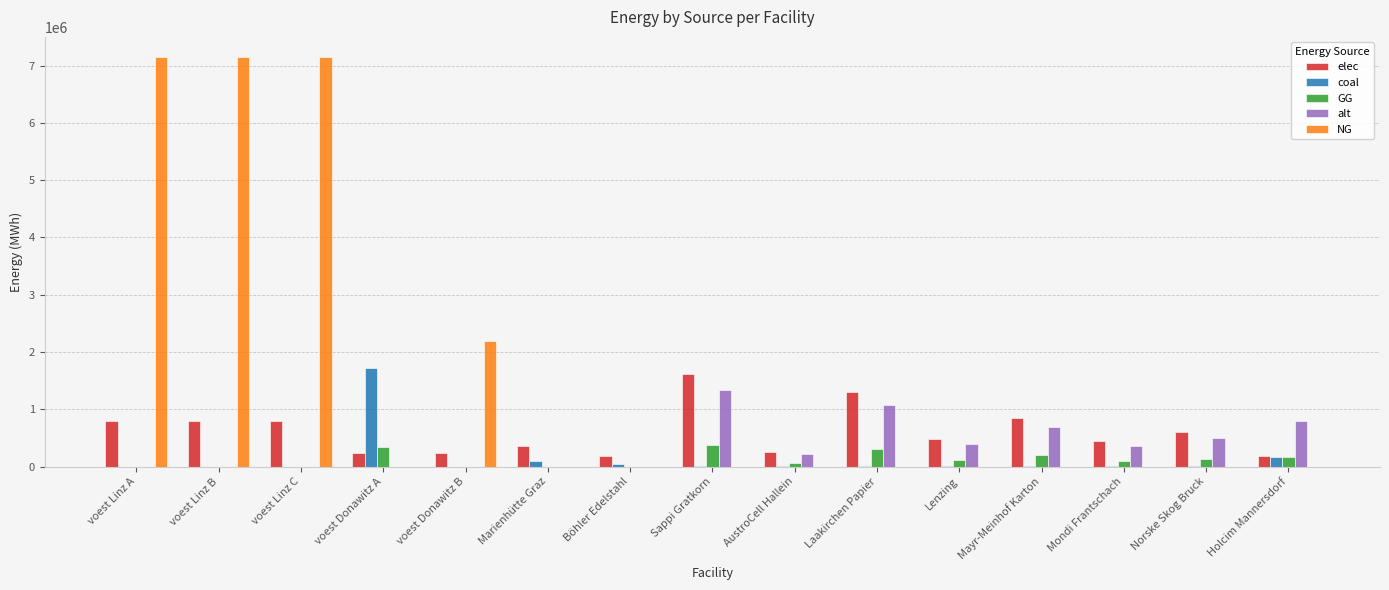

What is the maximum value for coal?

1713084.7